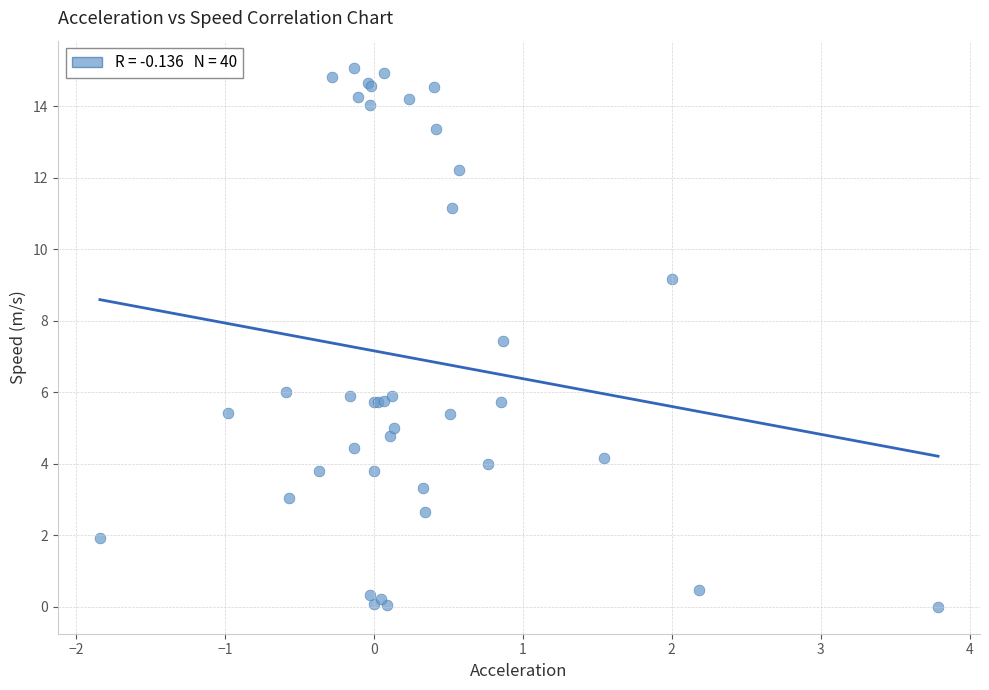

What Y value in the scatter plot is closest to 7?

7.4